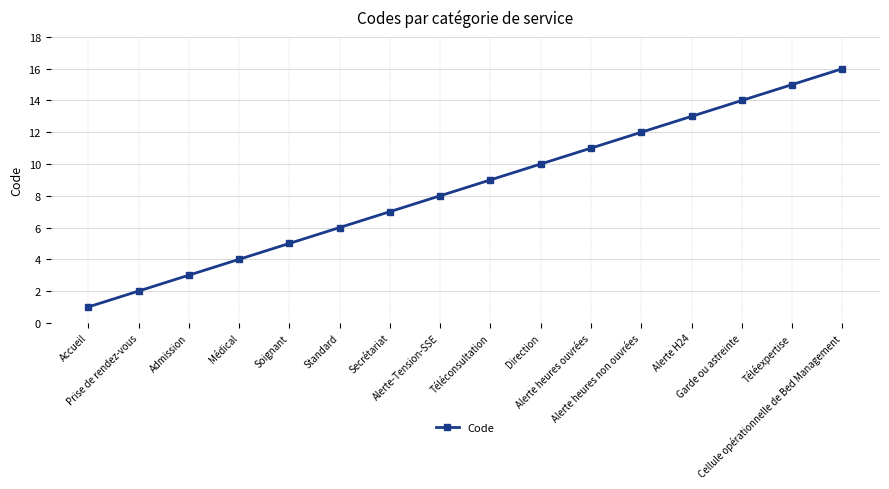

What value does the data have at Soignant, to the nearest 5?

5